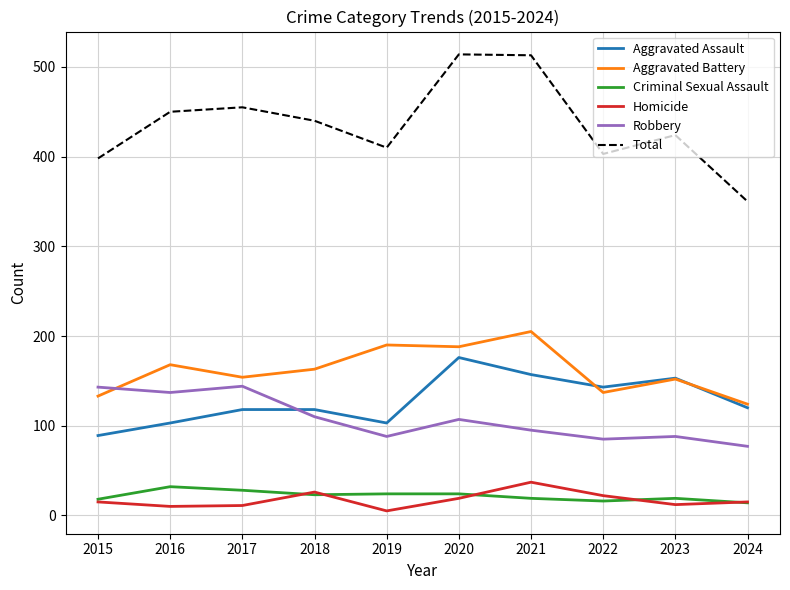

What is the total value across all series at 2020?

1028